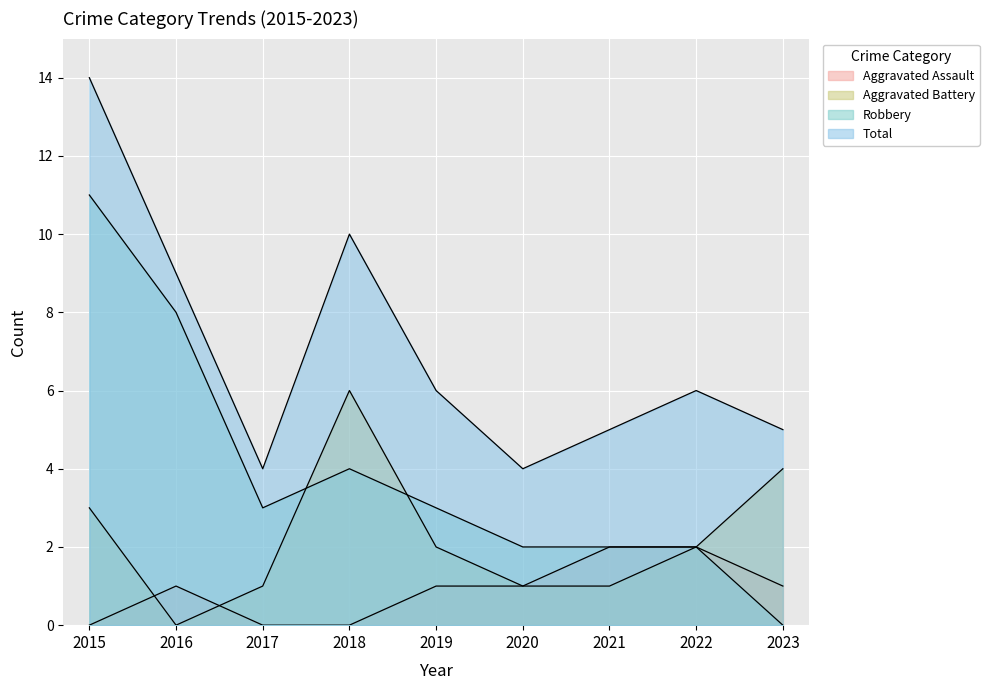

Where is the first local minimum for Robbery?

2017